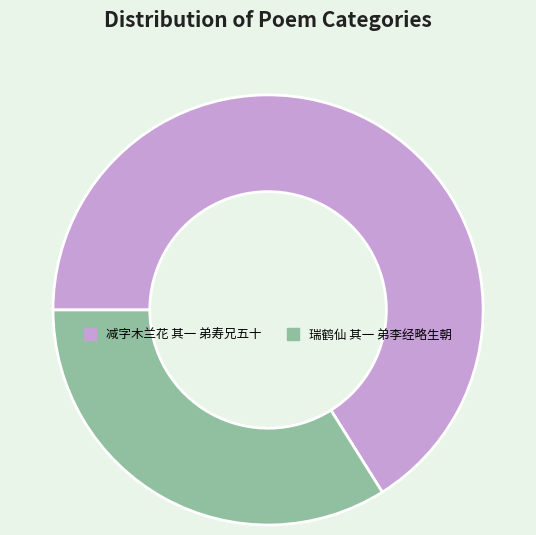

How many segments does this pie chart have?

2